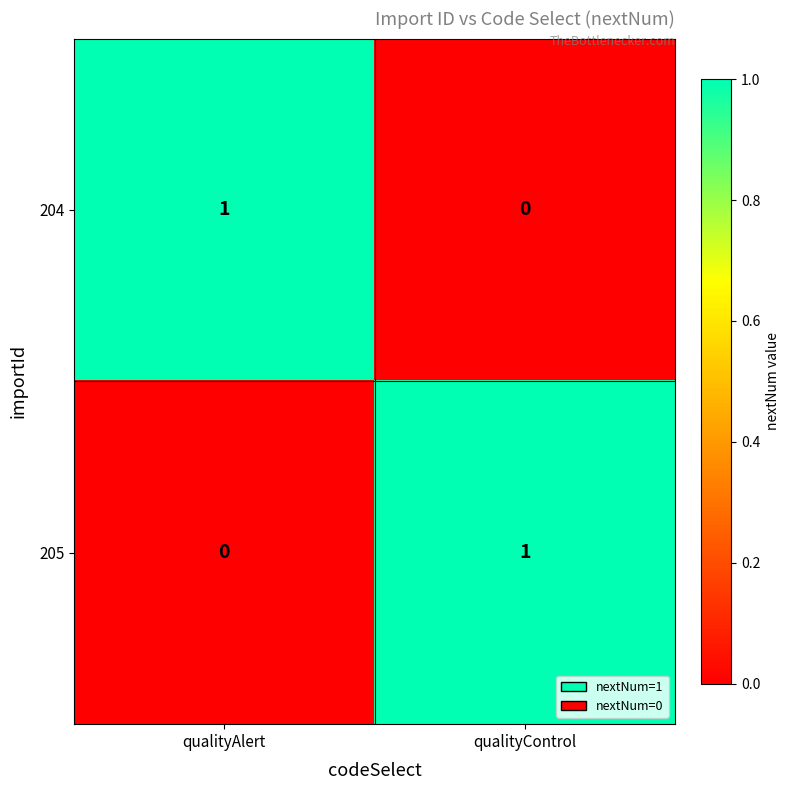

How many data points does each series have?

2